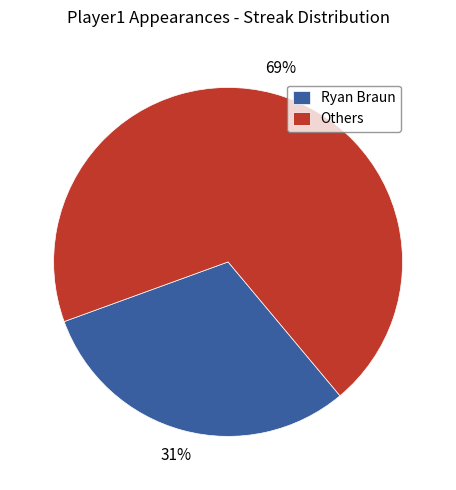

What is the ratio of the value at Ryan Braun to the value at Others?

0.4